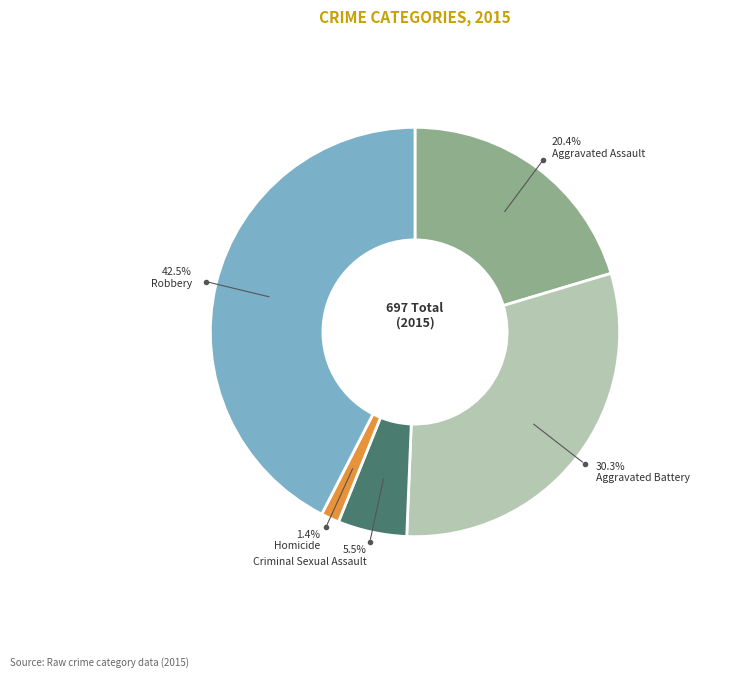

Do Aggravated Battery and Robbery together represent more than half of the pie?

Yes